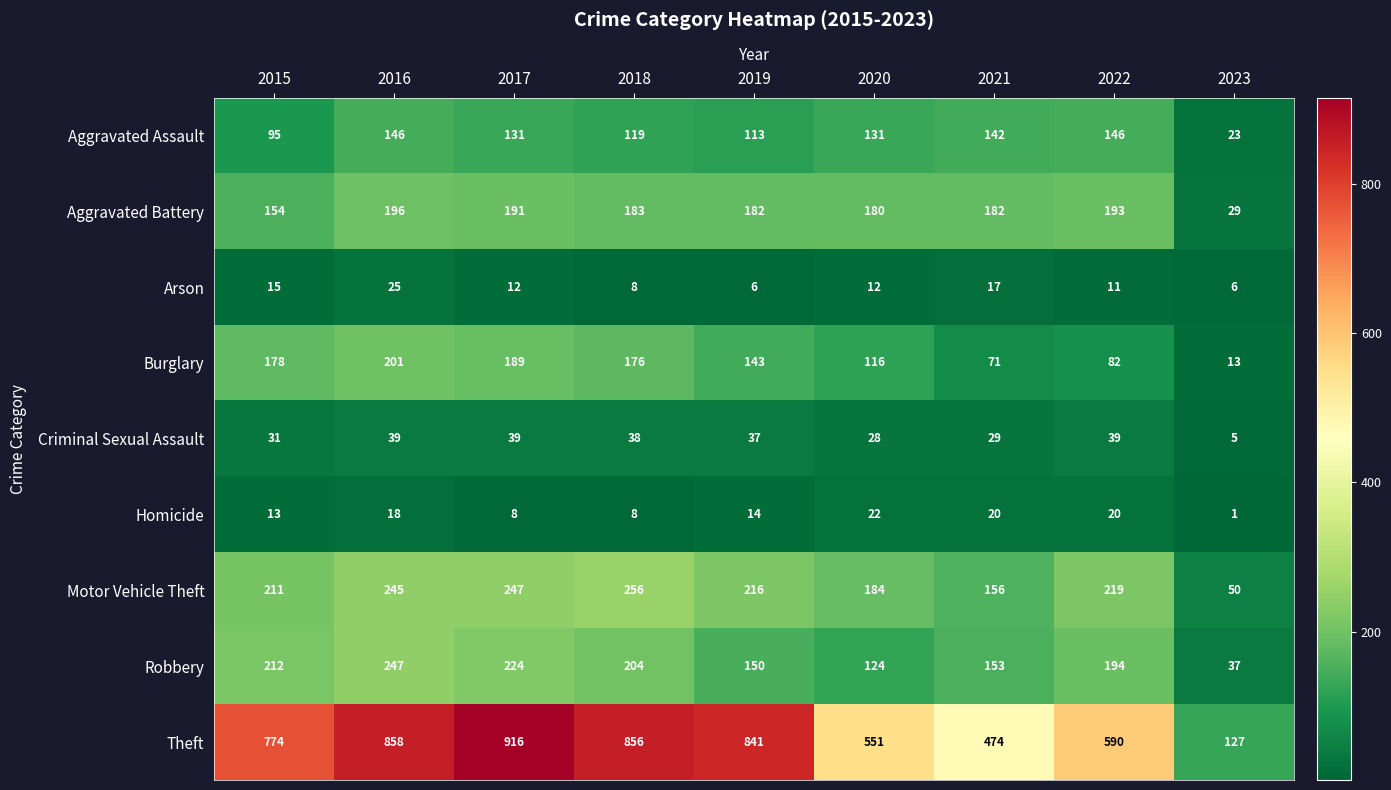

Rank the series at 2017 from highest to lowest value.

Theft, Motor Vehicle Theft, Robbery, Aggravated Battery, Burglary, Aggravated Assault, Criminal Sexual Assault, Arson, Homicide